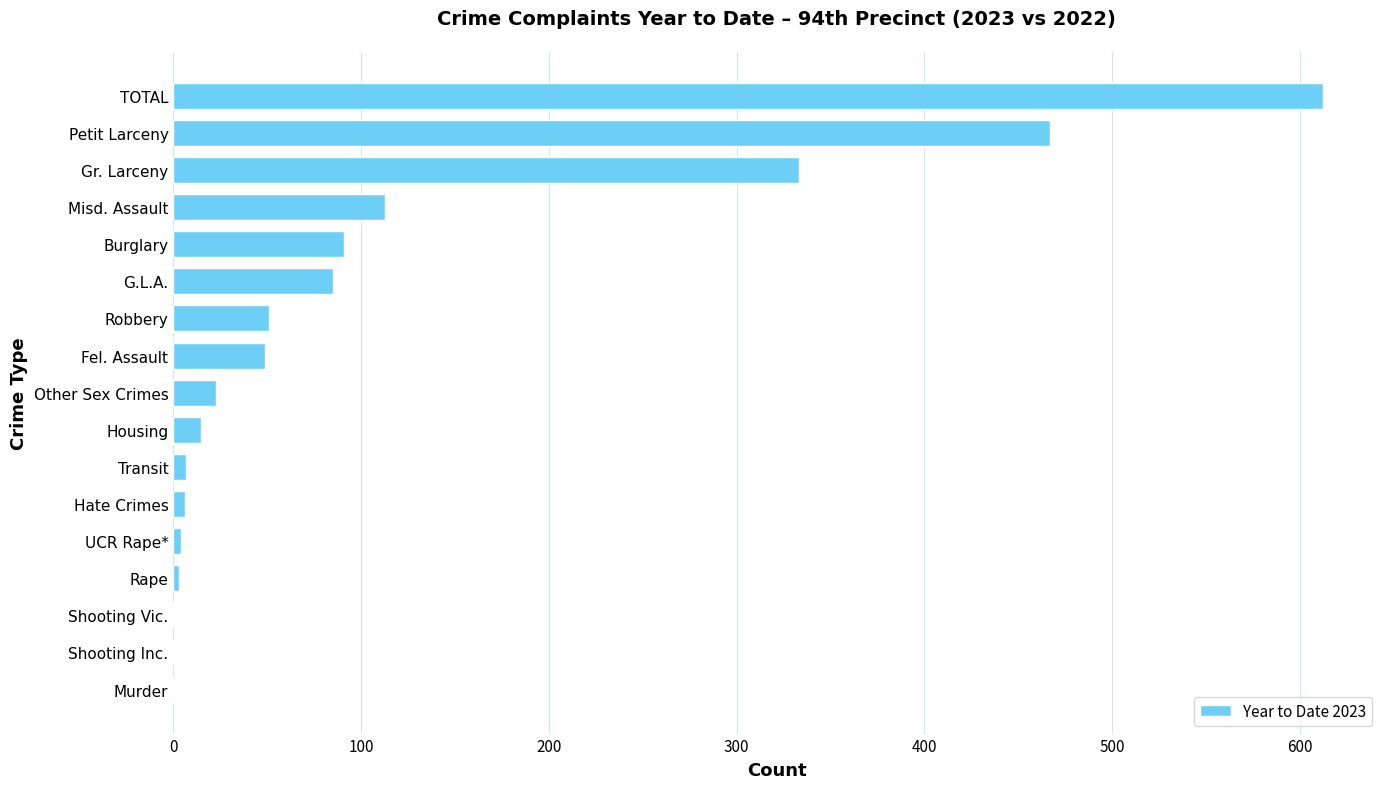

What is the sum of all values?

1859